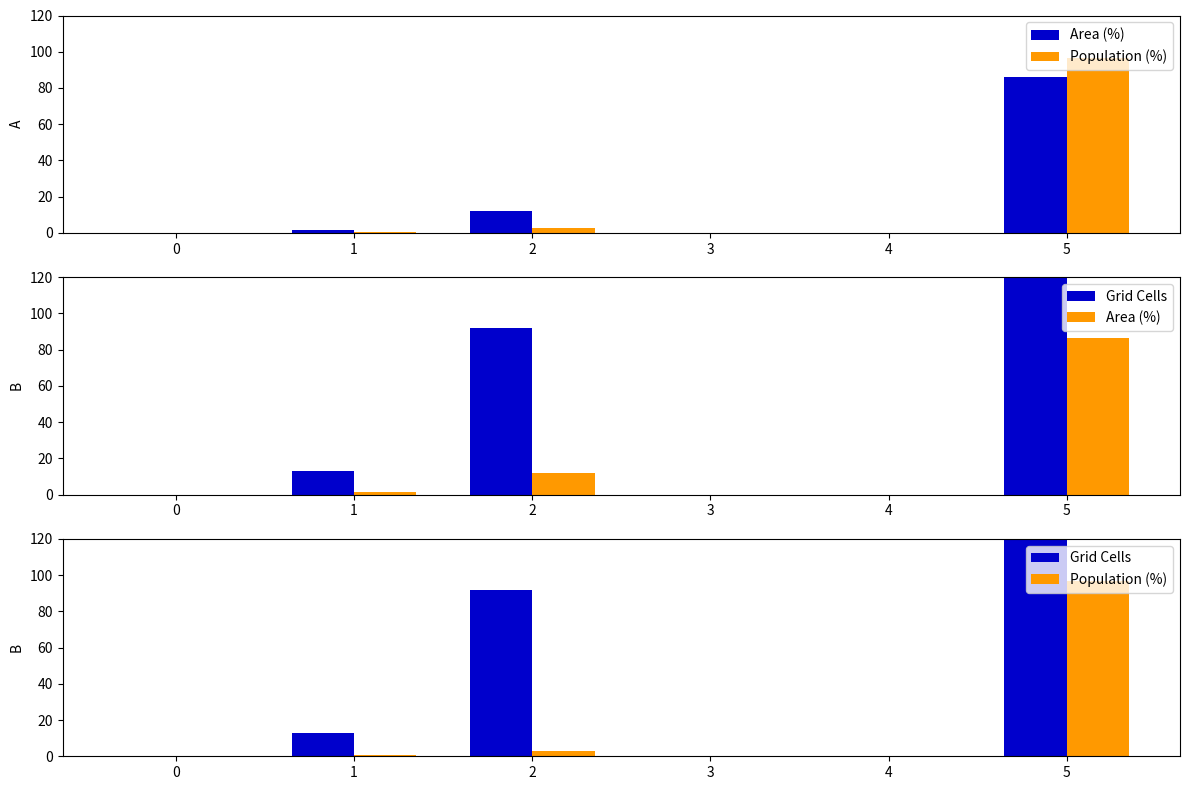

Between 4 and 1, which is larger?

1